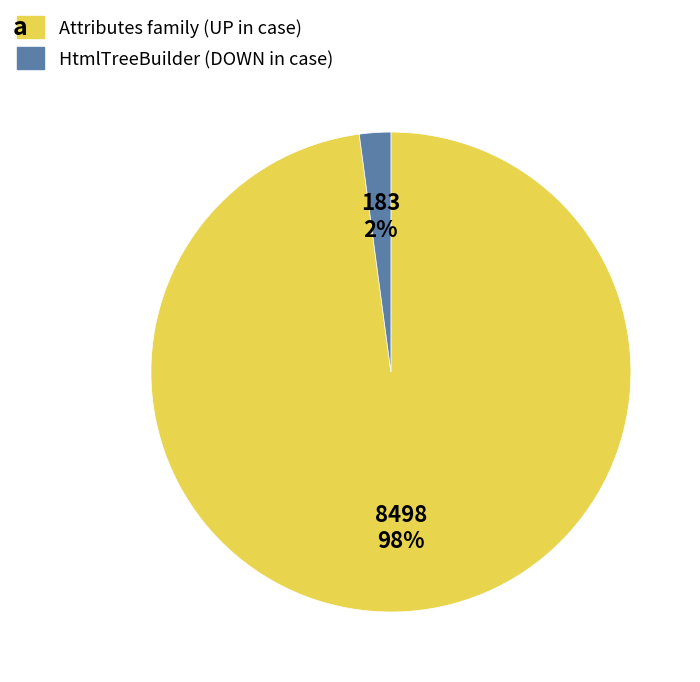

To the nearest percent, what is the average slice percentage?

50%